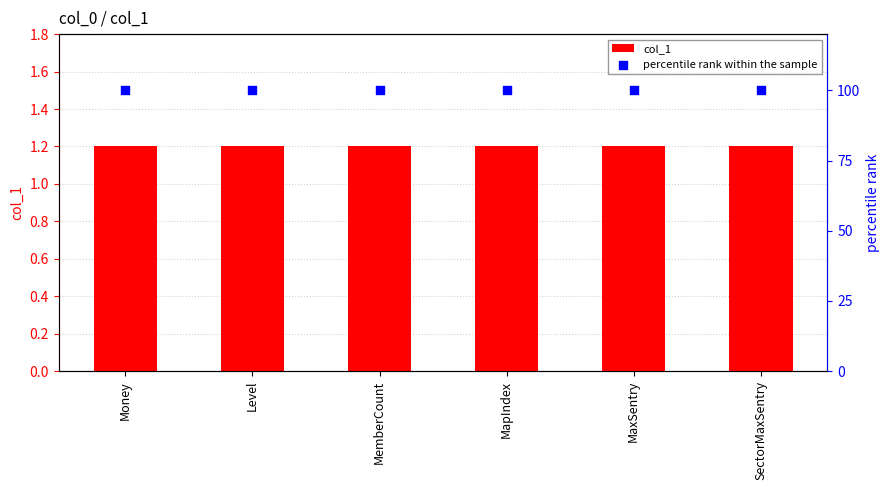

Which series has the largest total across all categories?

percentile rank within the sample